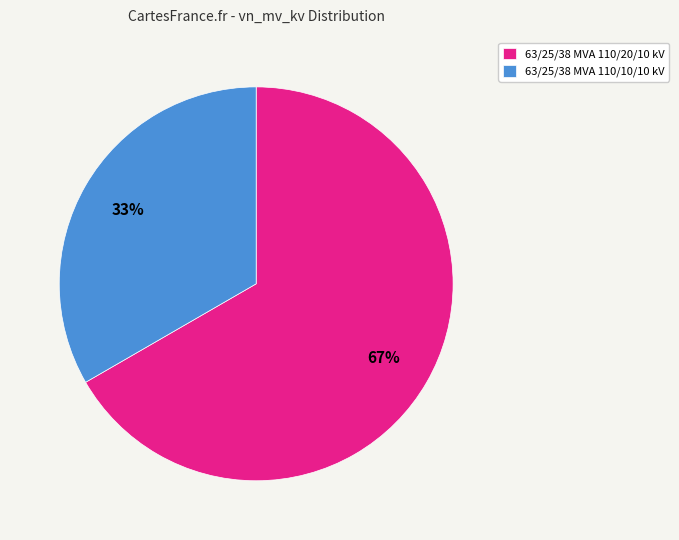

How many segments does this pie chart have?

2